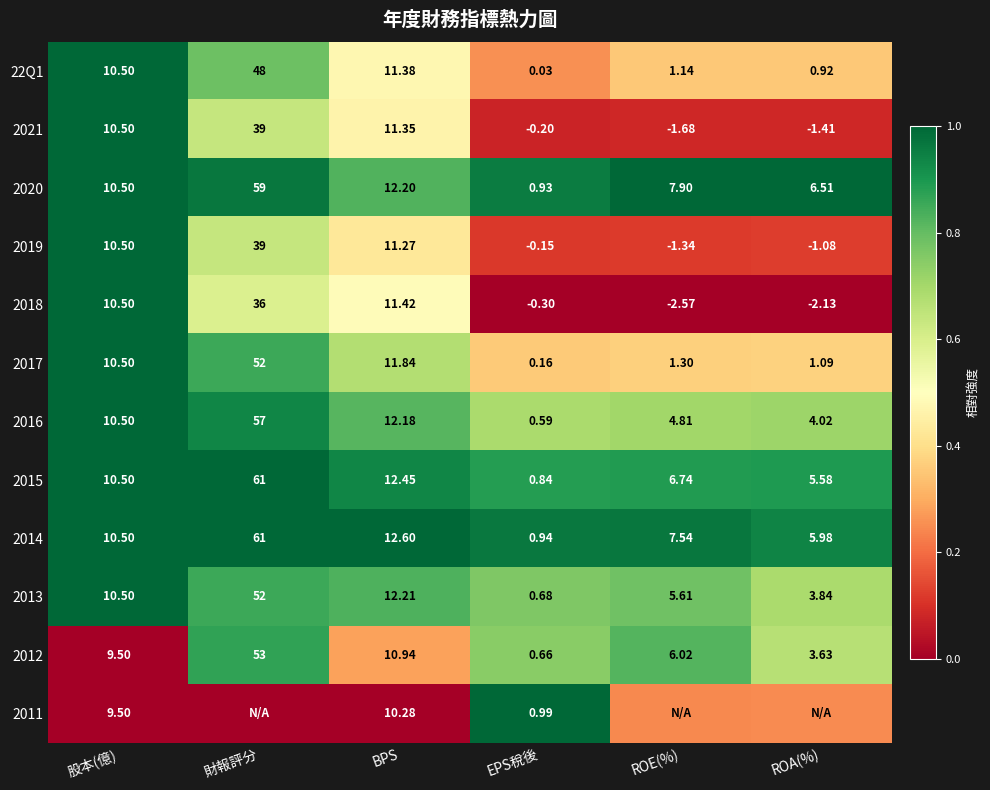

Which category has the lowest value across all series?

EPS稅後